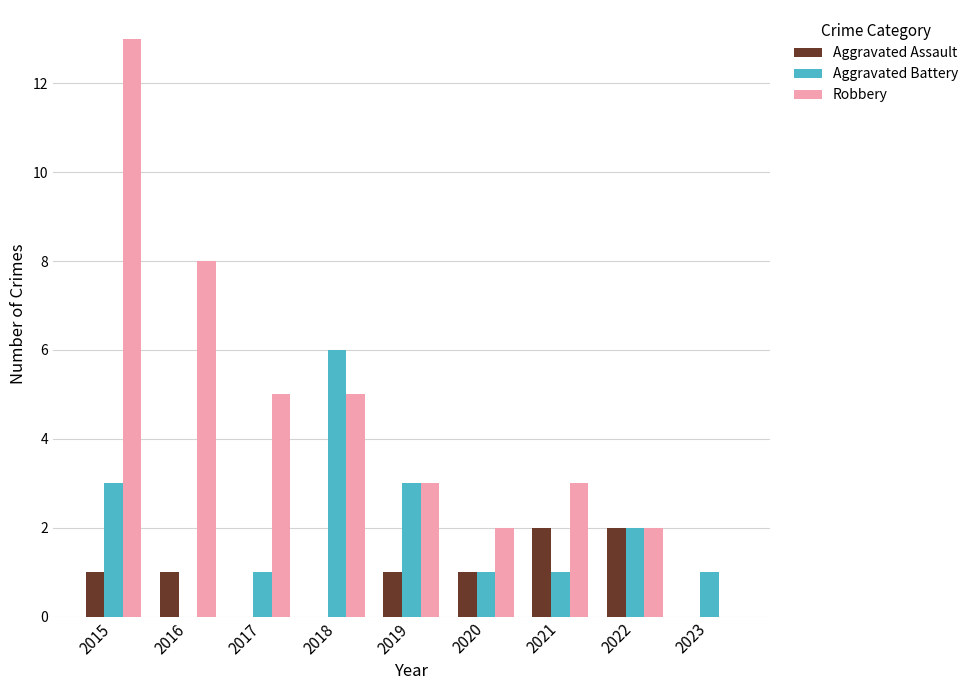

How many series are shown in this chart?

3